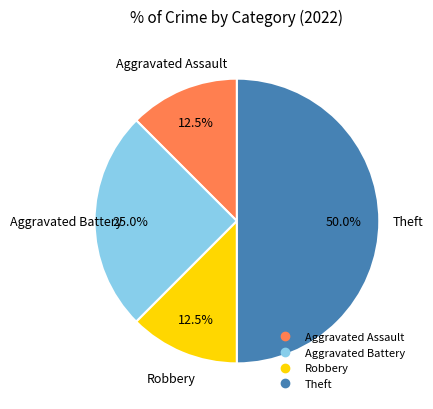

How many segments does this pie chart have?

4